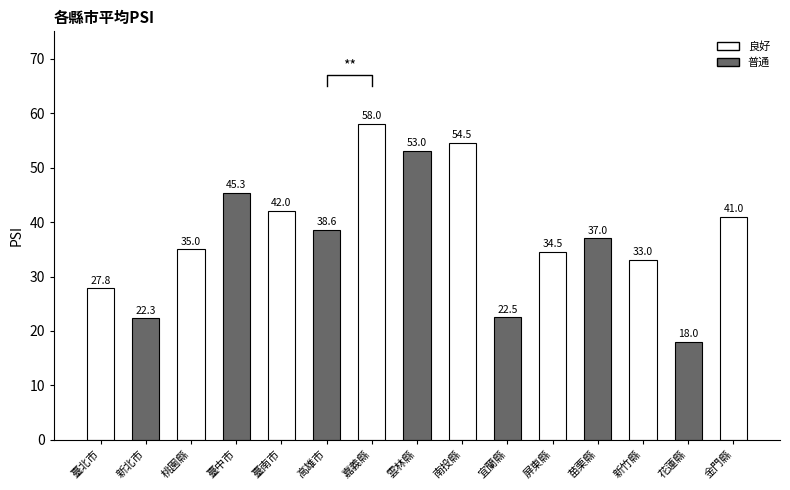

Which has a higher value, 臺南市 or 臺中市?

臺中市